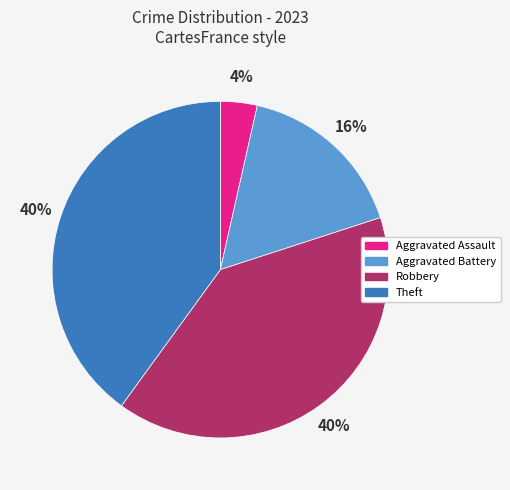

What percentage is the Aggravated Battery slice, to the nearest percent?

16%